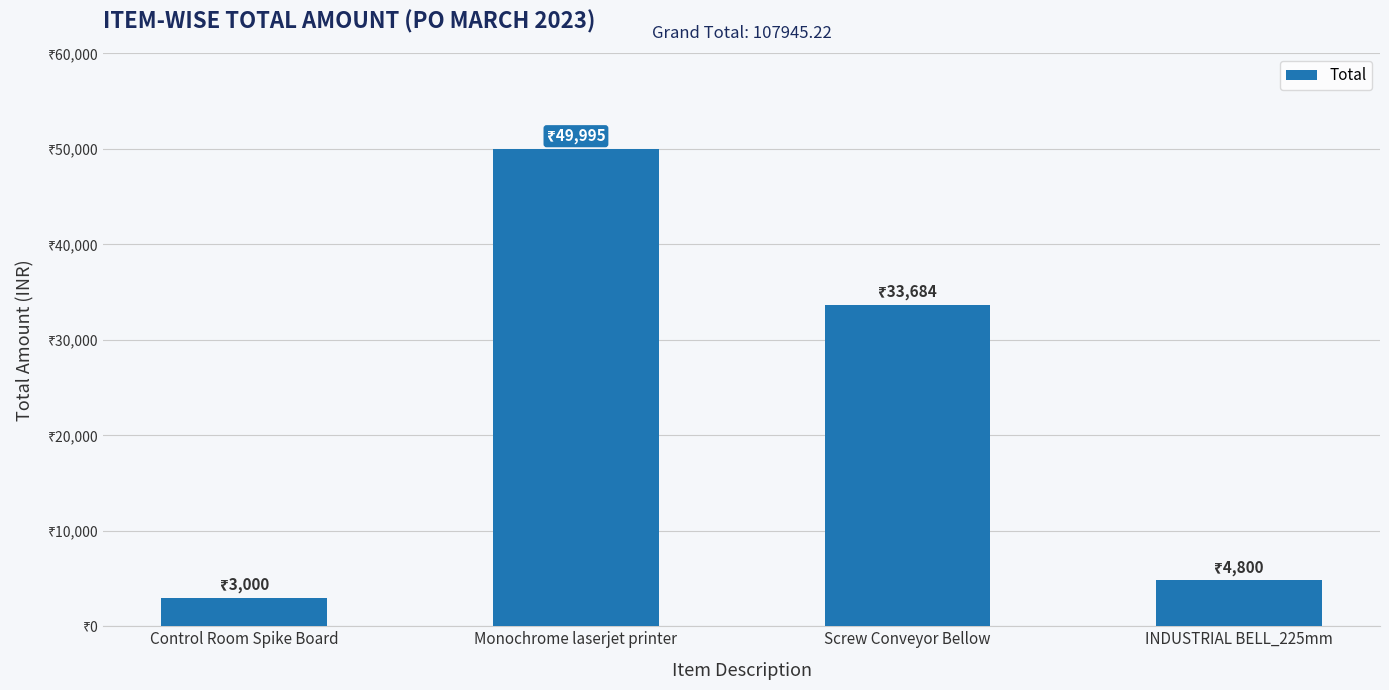

What is the change in value from Control Room Spike Board to Screw Conveyor Bellow?

+30684